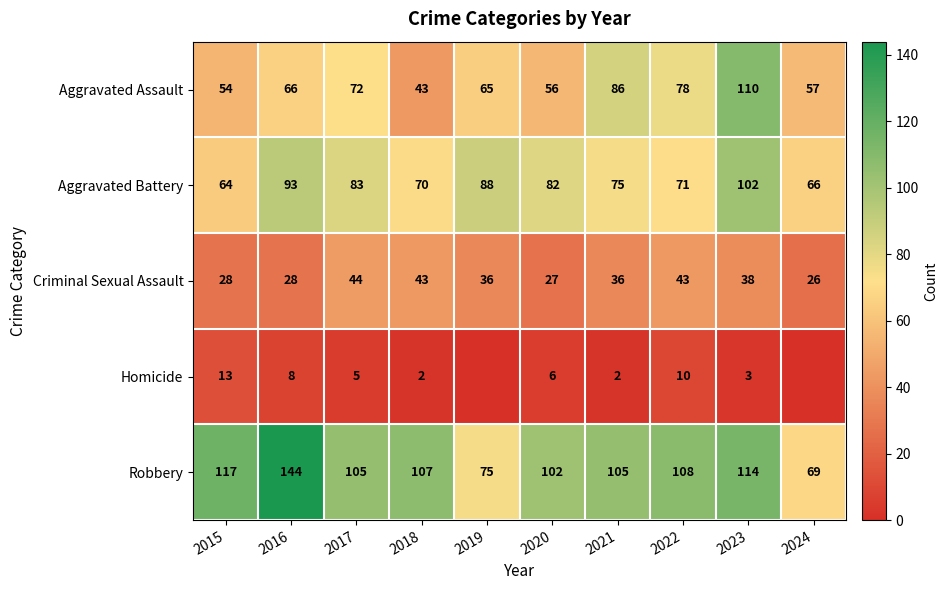

The value of Aggravated Battery at 2020 is 141. True or false?

False